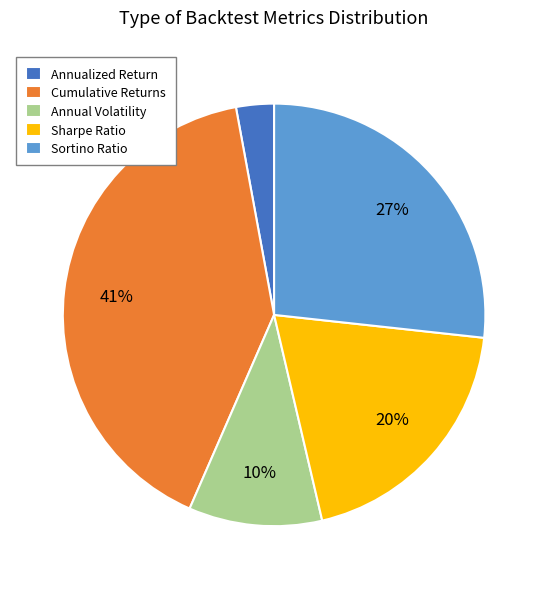

Rank the categories by value from highest to lowest.

Cumulative Returns, Sortino Ratio, Sharpe Ratio, Annual Volatility, Annualized Return